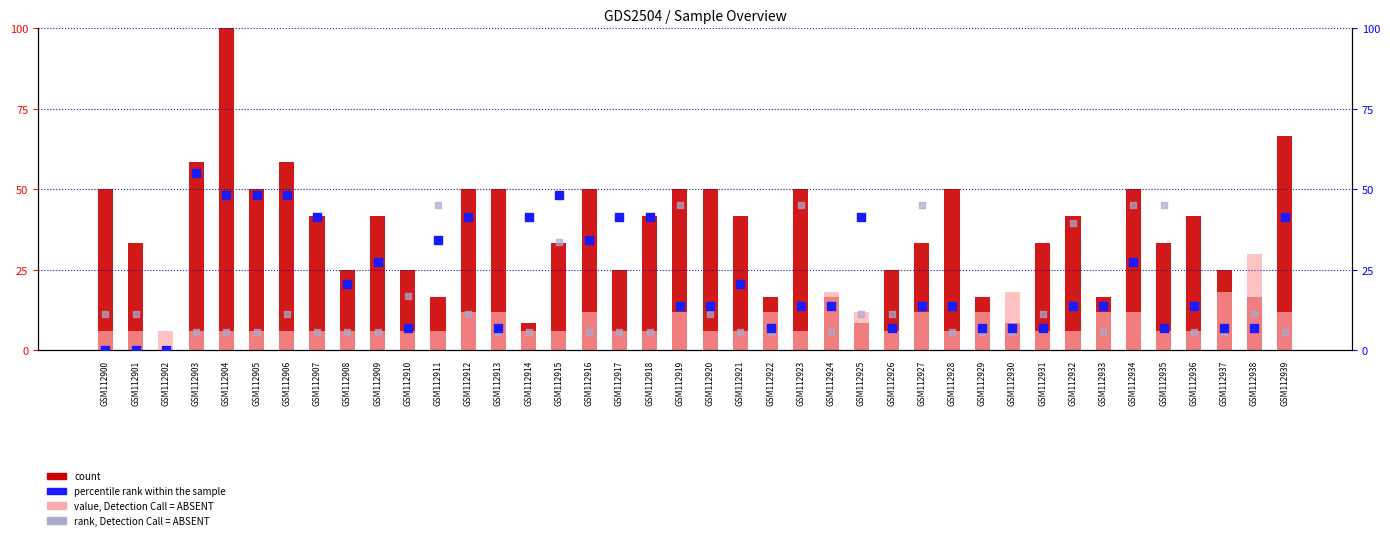

Which series has the largest Y range (max minus min)?

count